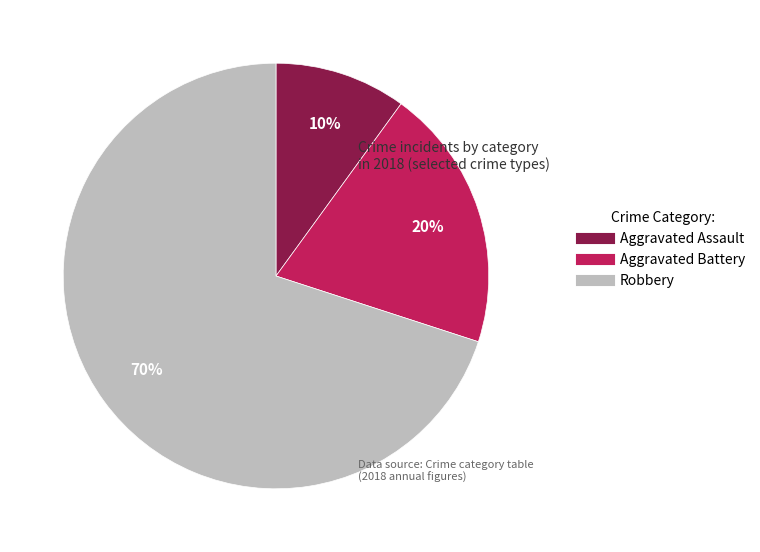

Combined, do Aggravated Assault and Aggravated Battery account for over 50%?

No